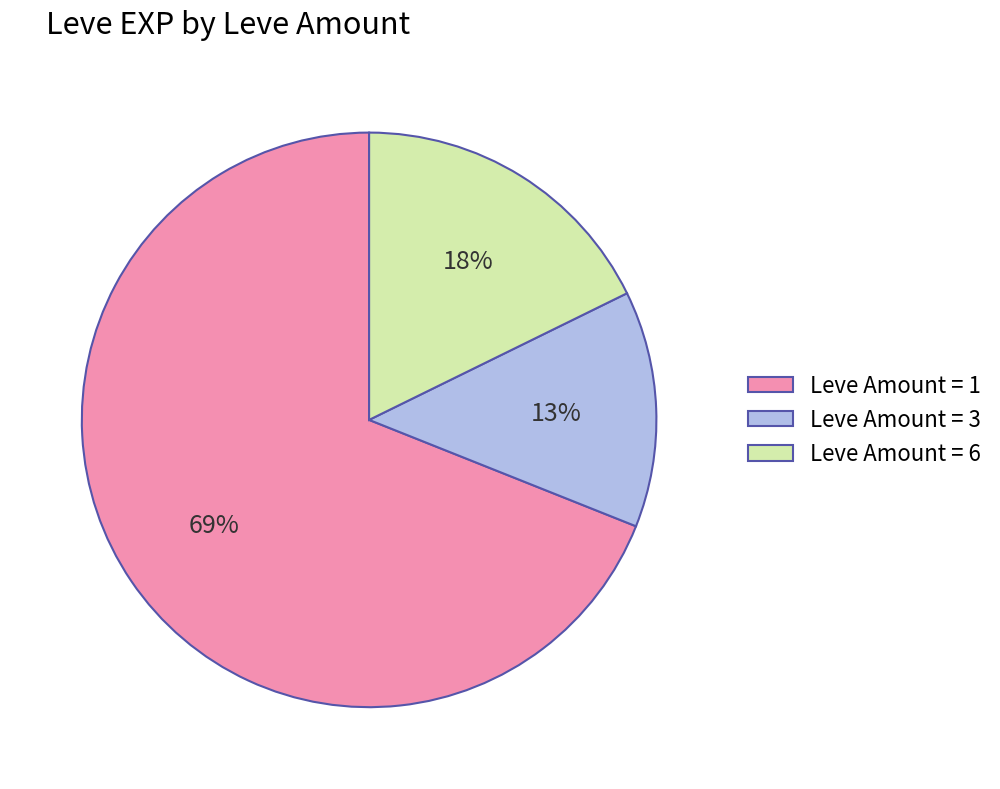

Do Leve Amount = 3 and Leve Amount = 1 together represent more than half of the pie?

Yes